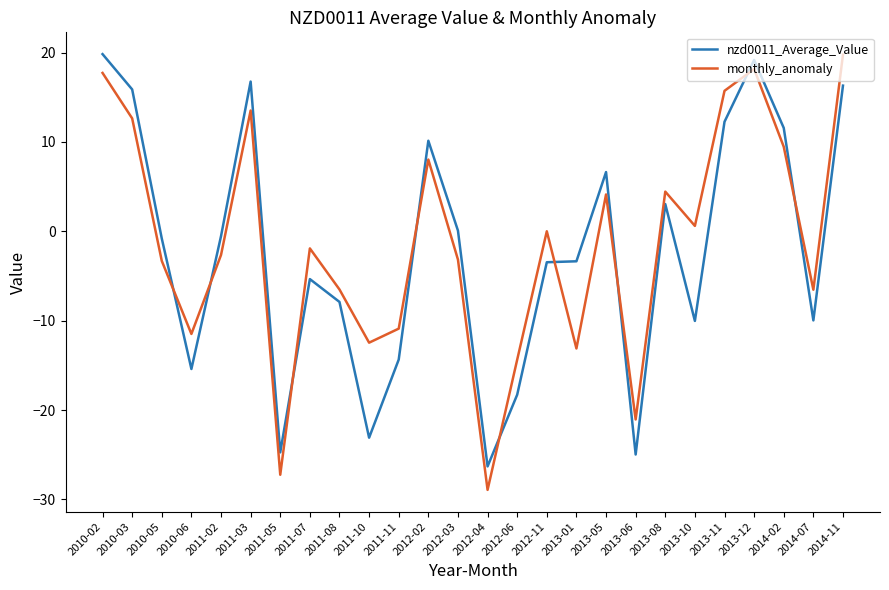

What is the difference between the maximum and minimum values in the nzd0011_Average_Value series?

46.1